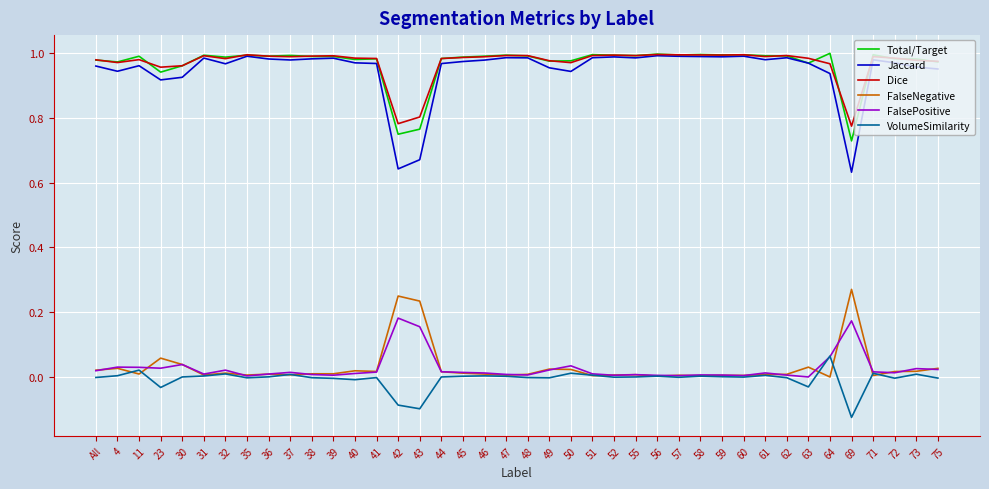

True or false: Dice and FalsePositive intersect in this chart.

False